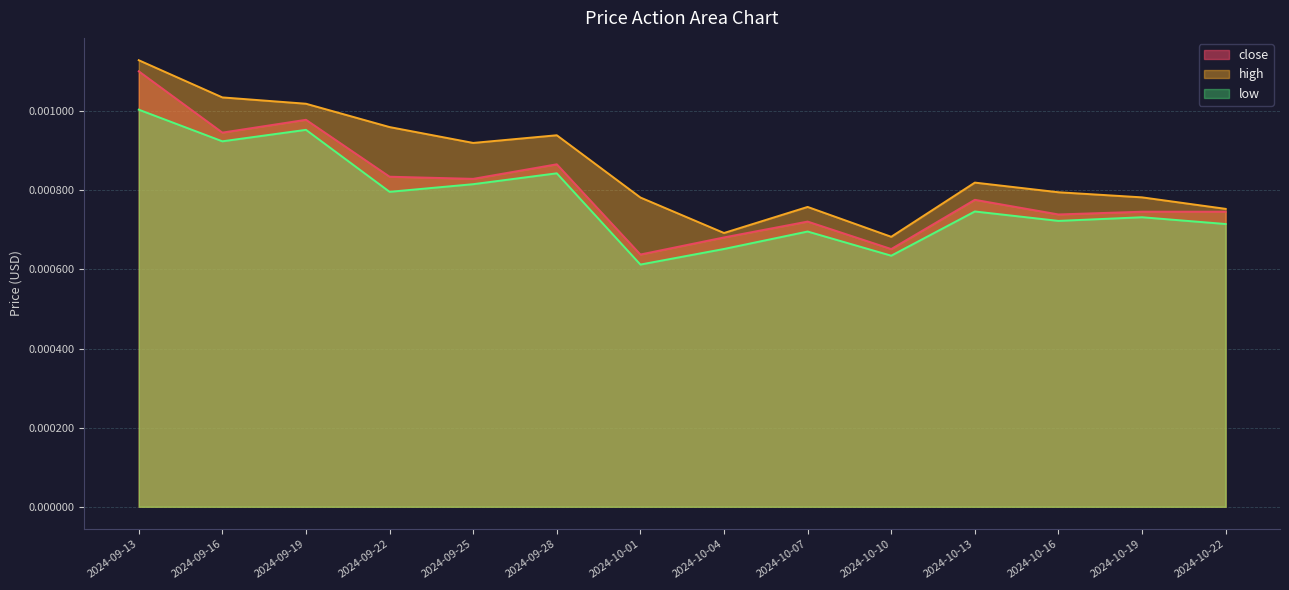

In low, how many points are lower than both neighbors (excluding endpoints)?

5